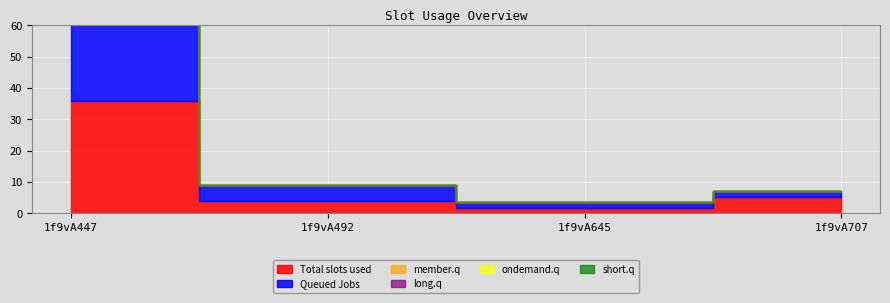

Is it true that member.q equals 0.0 at 1f9vA707?

True